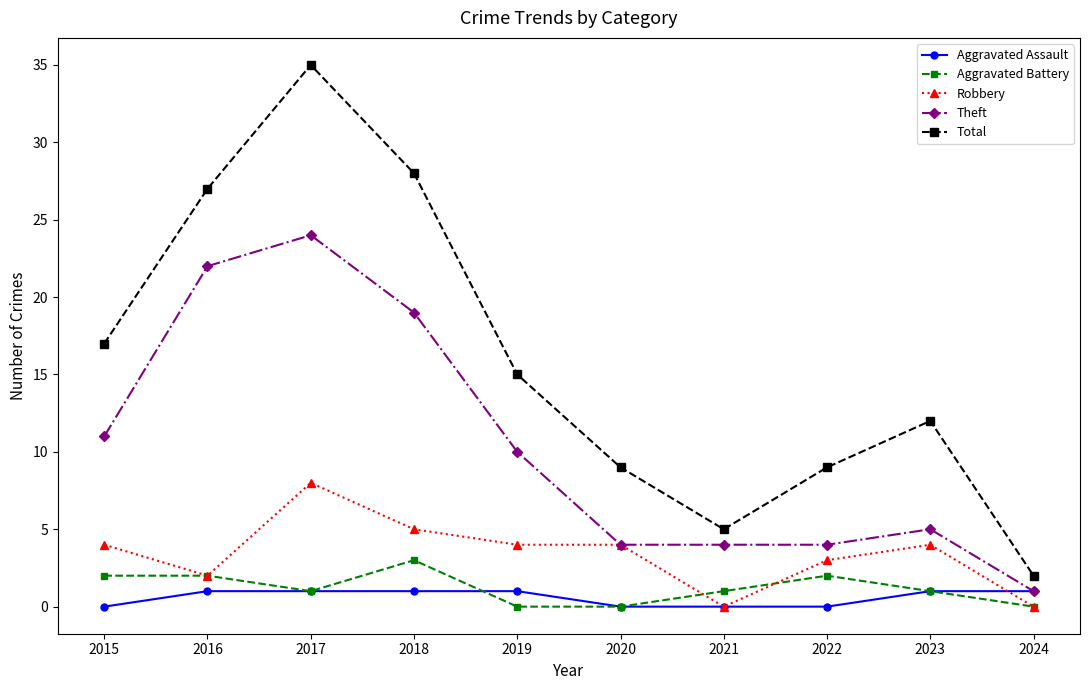

What is the total value across all series at 2015?

34